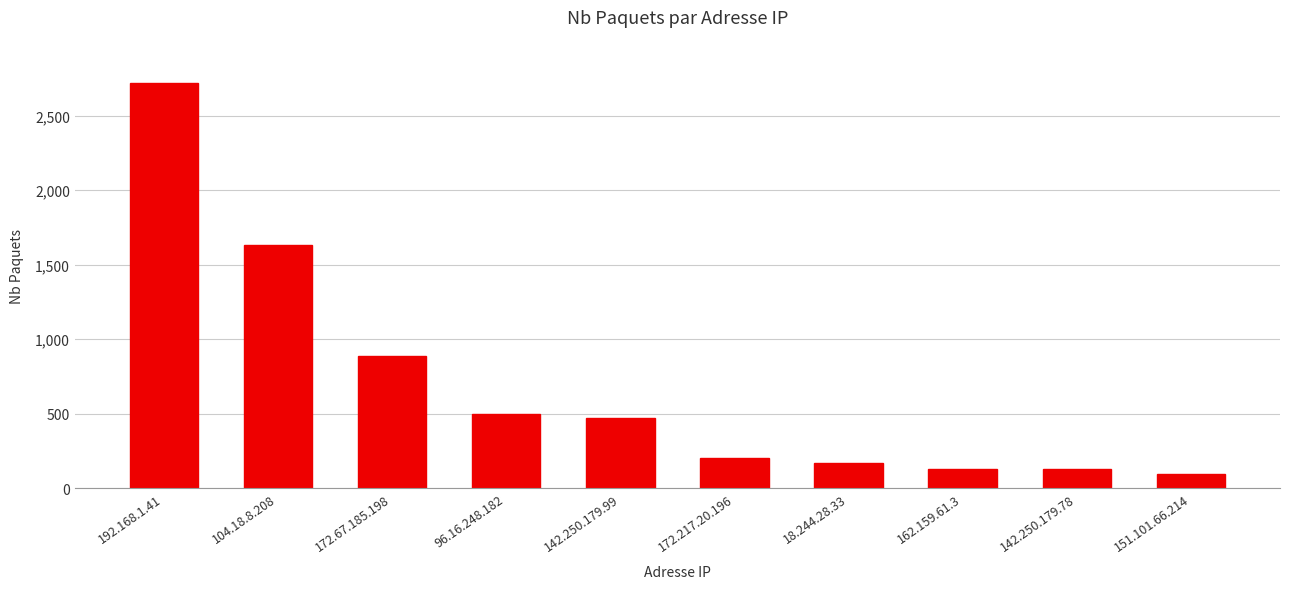

What is the average value?

695